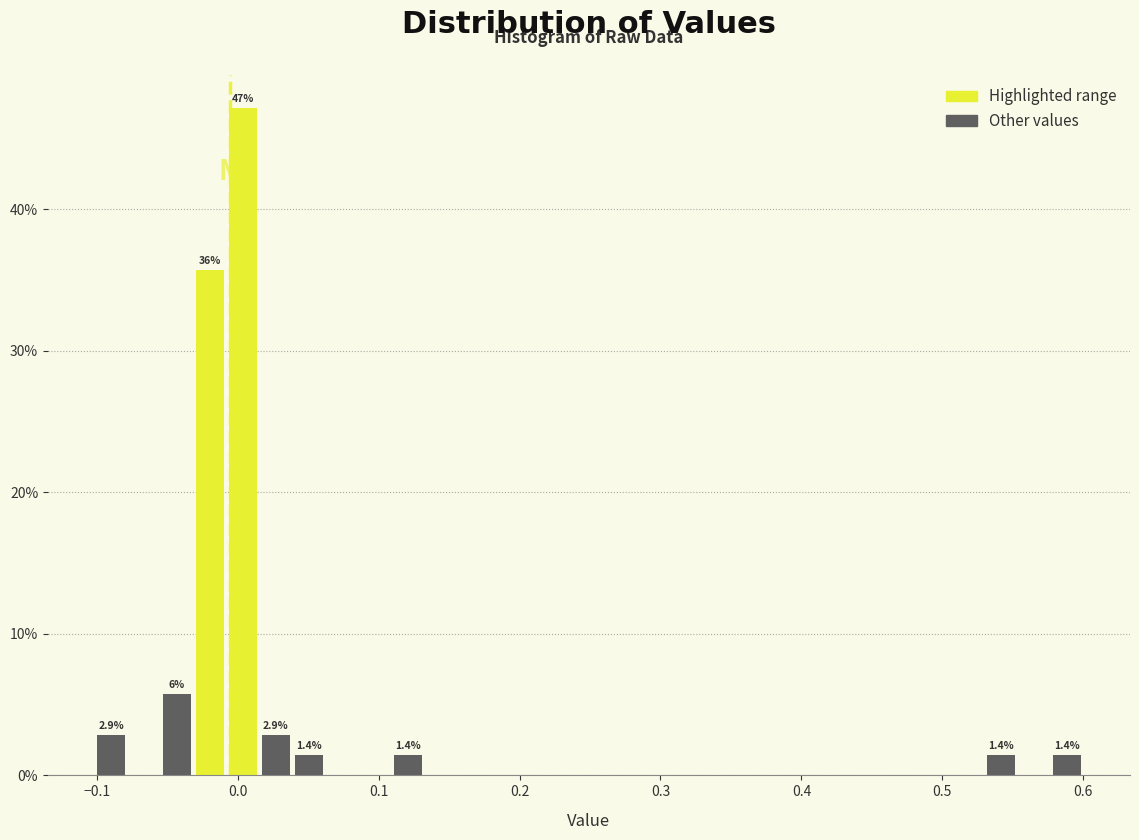

Around what value on the x-axis is the tallest bar? Give the approximate position of its centre, as read against the axis.

0.00